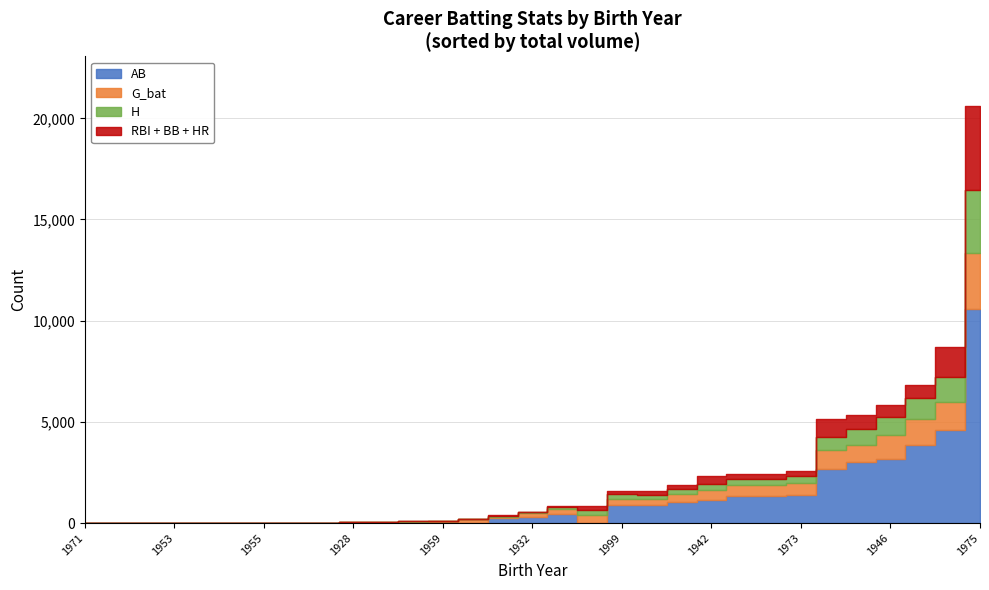

The HR series shows 49 at 1946. True or false?

False